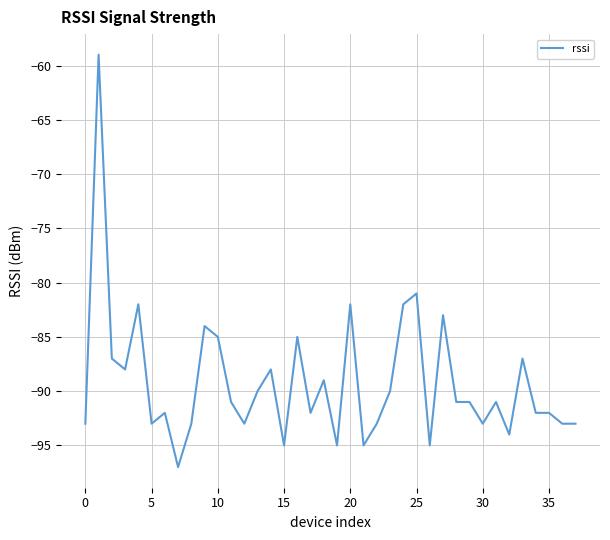

What is the difference between the maximum and minimum values?

38